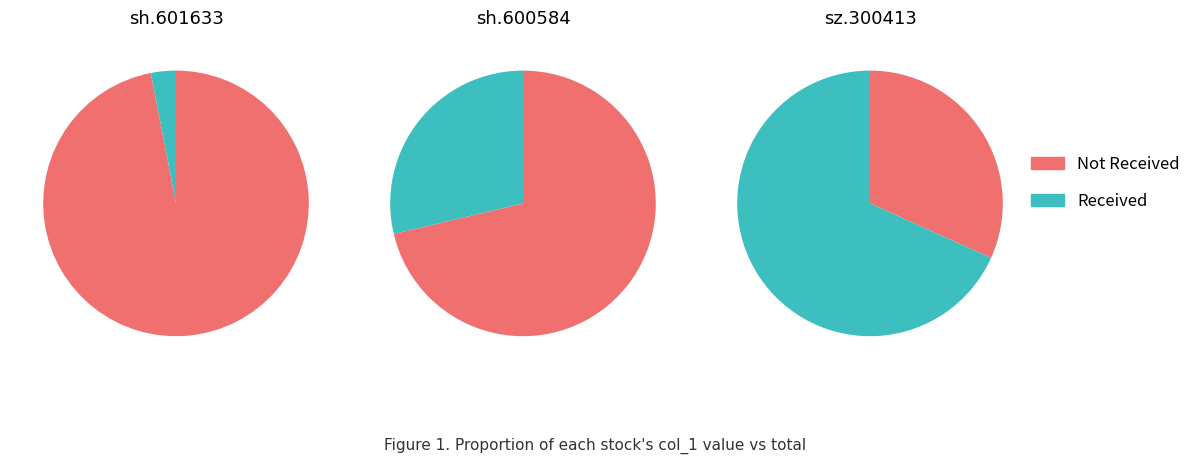

To the nearest percent, what is the combined percentage of sh.601633 and sh.600584?

32%